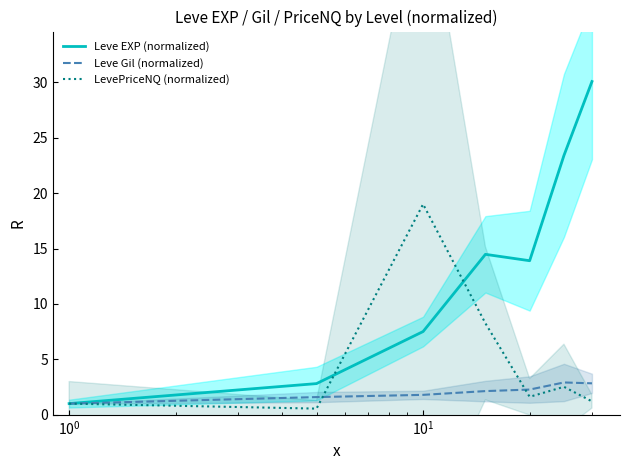

Which series has the widest spread of values?

Leve EXP (normalized)